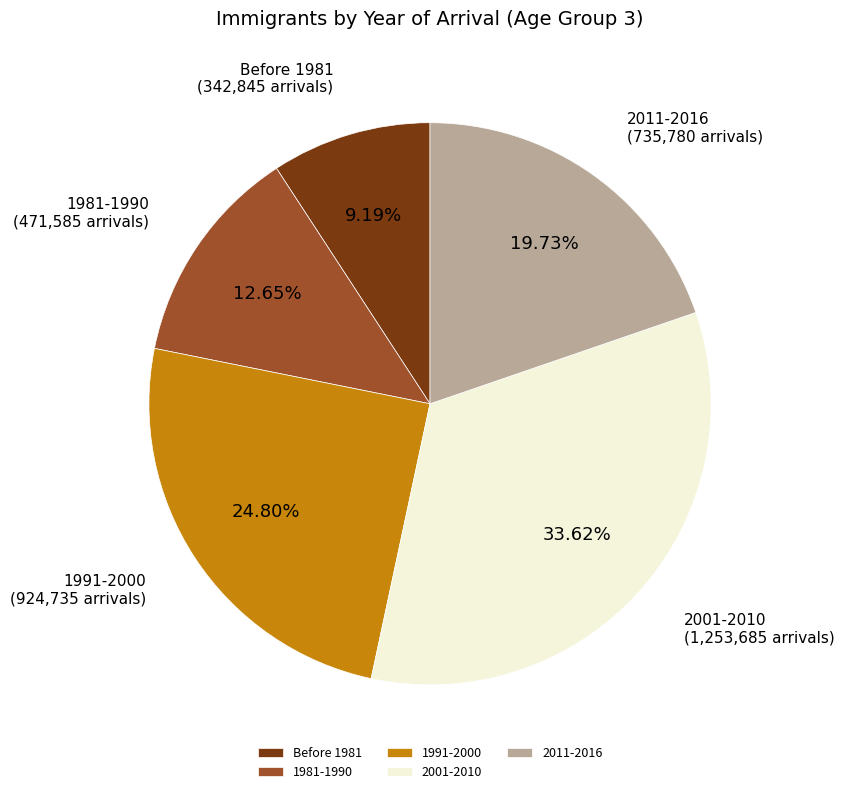

How many segments does this pie chart have?

5